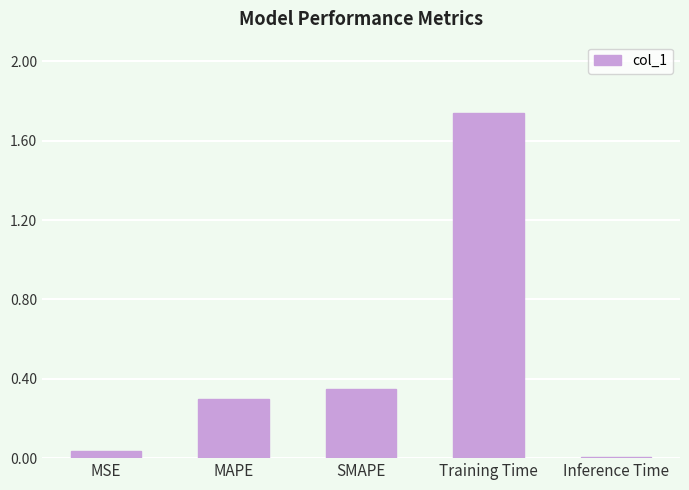

Where is the data nearest to the value 0?

Inference Time